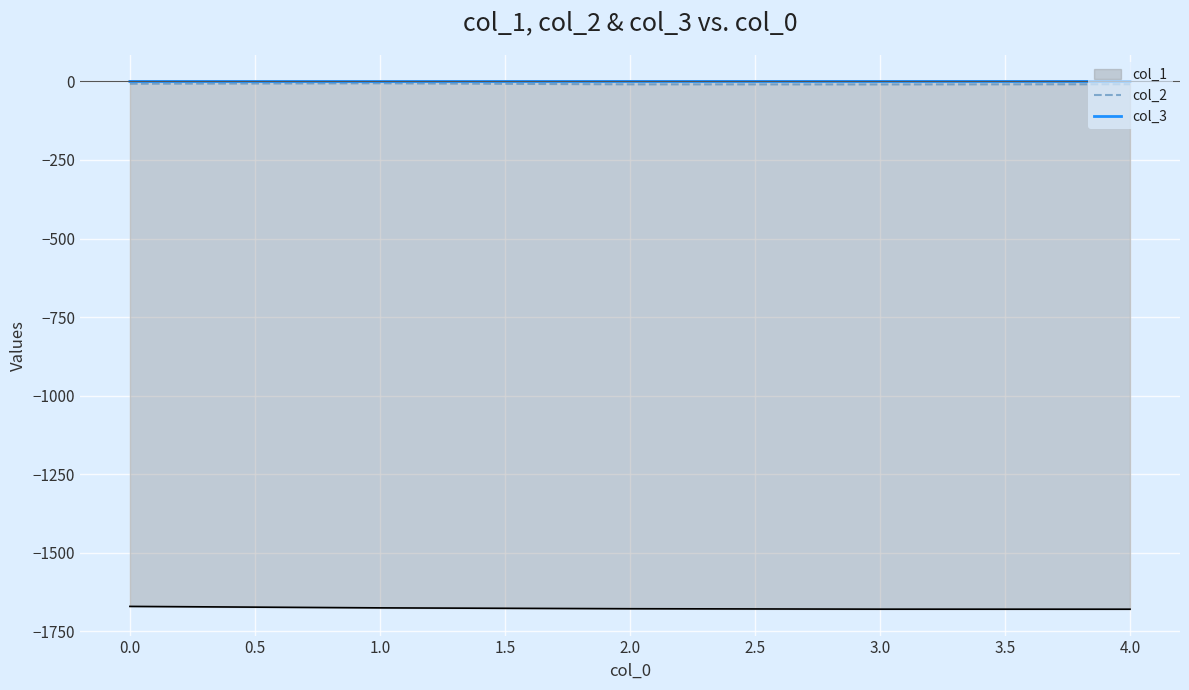

True or false: col_1 has a value of -1670.8 at 0.0.

True